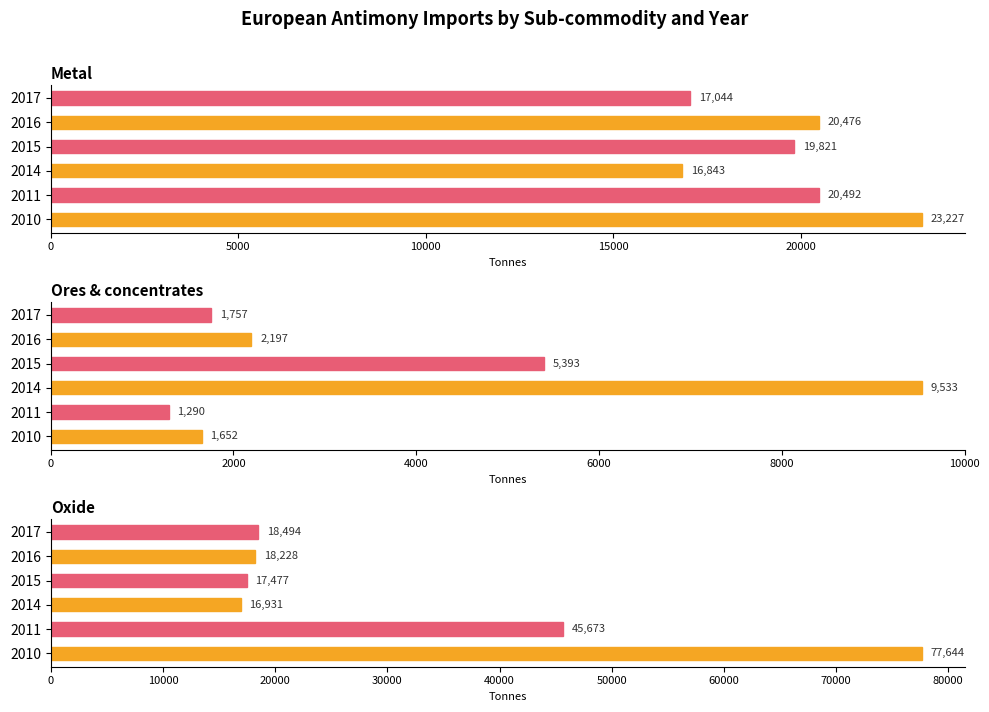

What is the value of the Ores & concentrates bar at the 3rd from the left?

9533